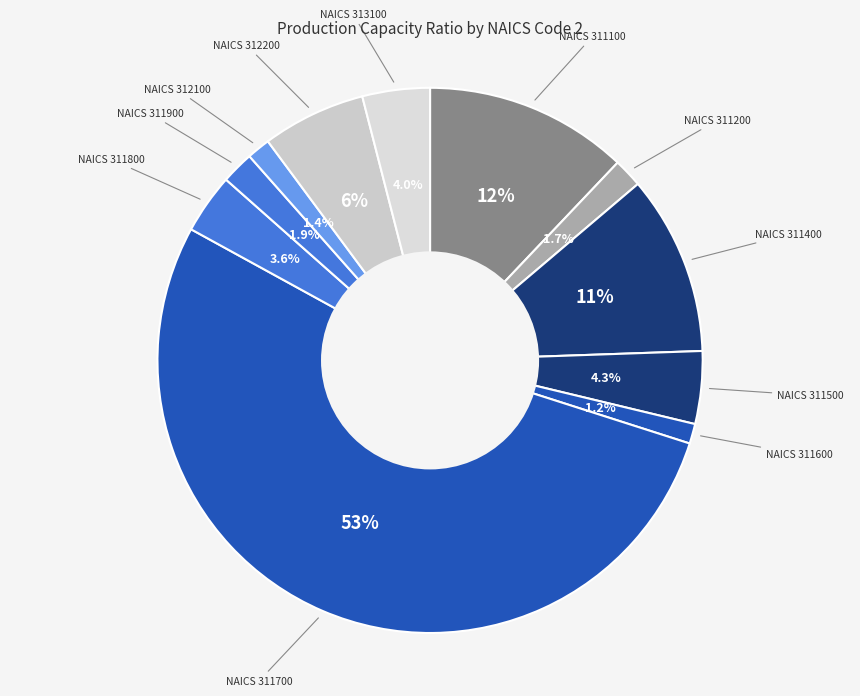

Which category has the biggest portion of the pie?

311700